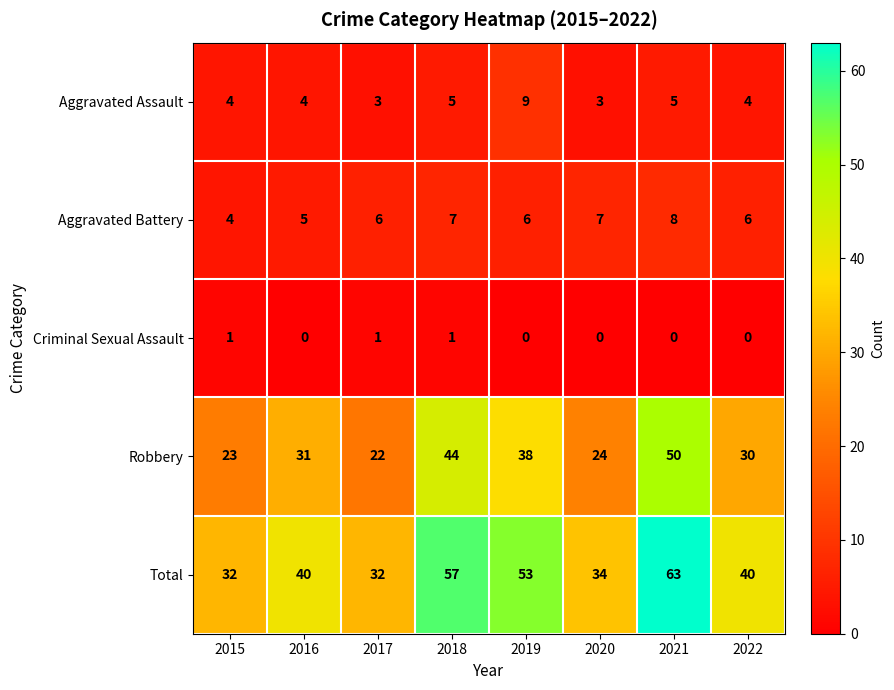

The value of Total at 2015 is 32. True or false?

True